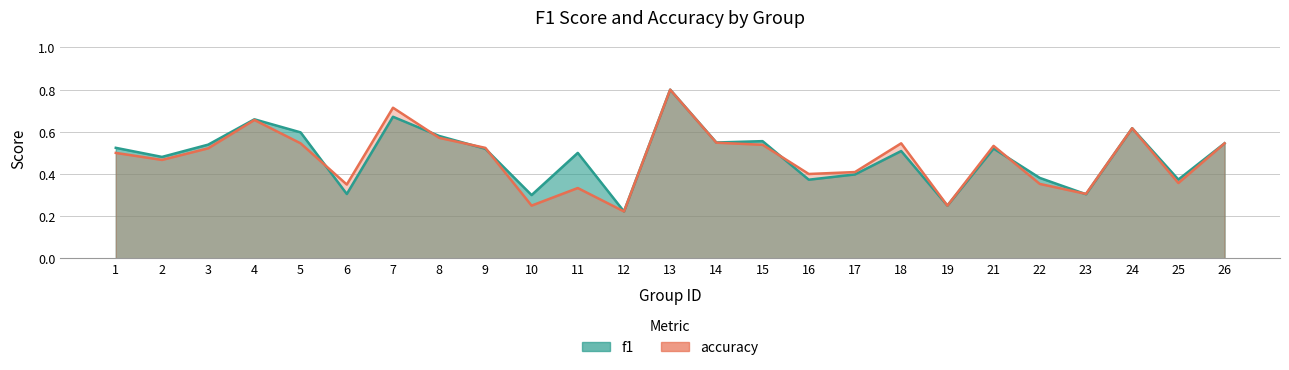

Rank the series by their maximum value, from lowest to highest.

f1, accuracy